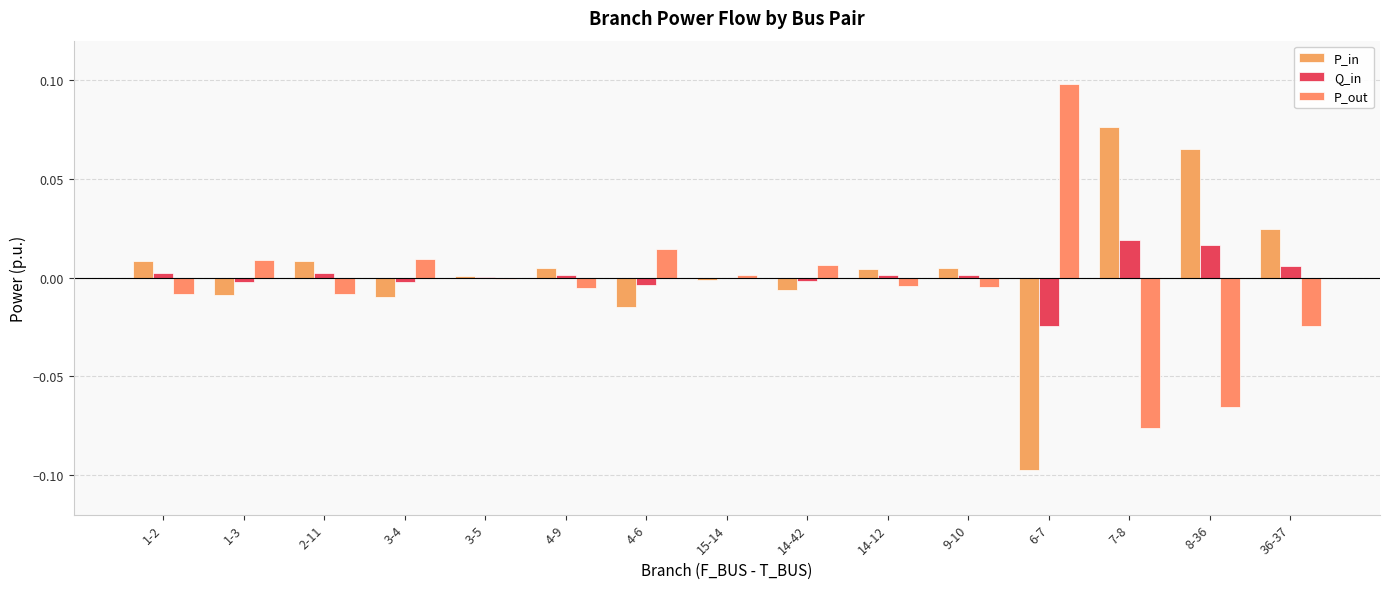

The value of Q_in at 3-4 is -0.0. True or false?

True